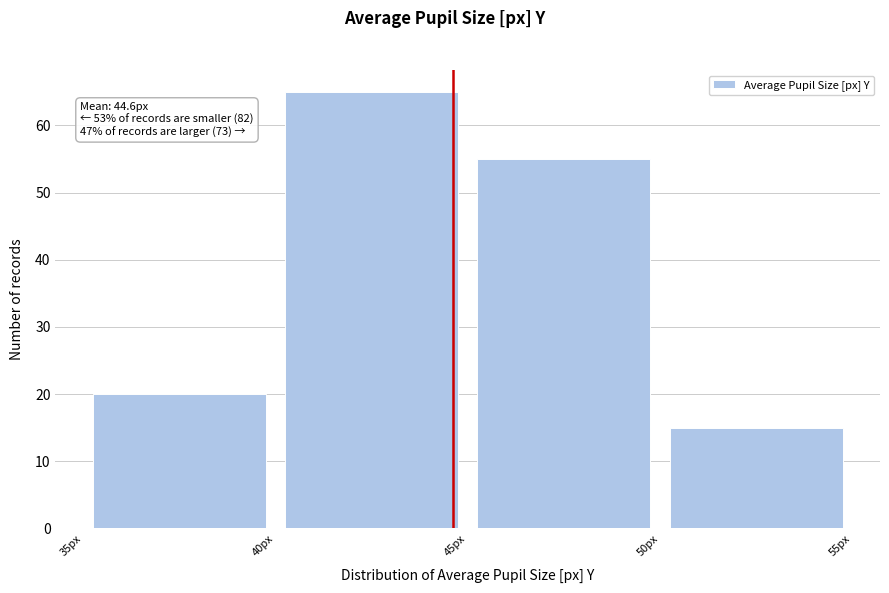

Over which range of the x-axis is the bar tallest?

40 to 45